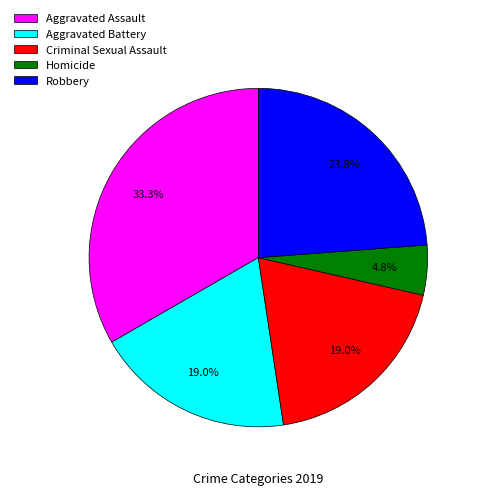

Between Criminal Sexual Assault and Aggravated Assault, which is larger?

Aggravated Assault